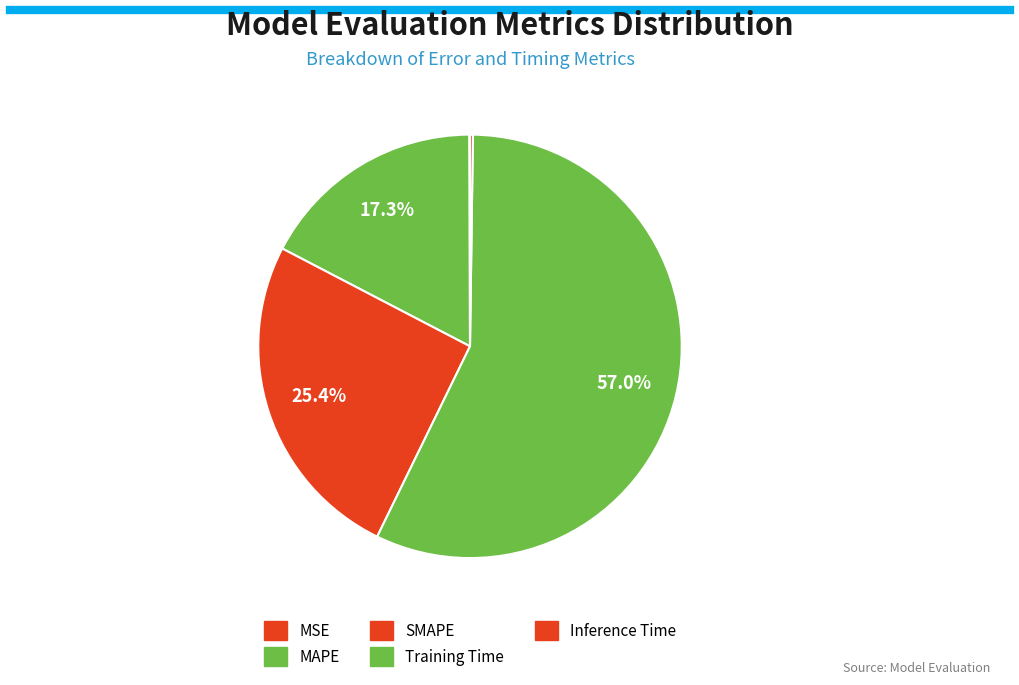

What is the largest slice in the pie chart?

Training Time